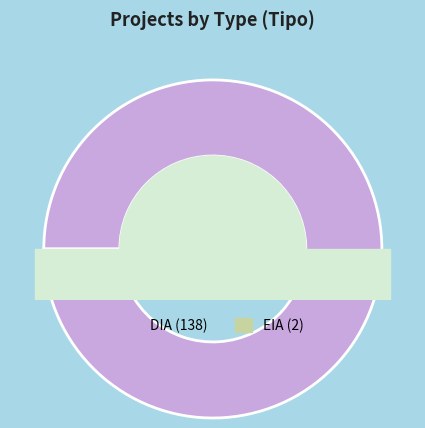

True or false: DIA accounts for 93% of the total.

False